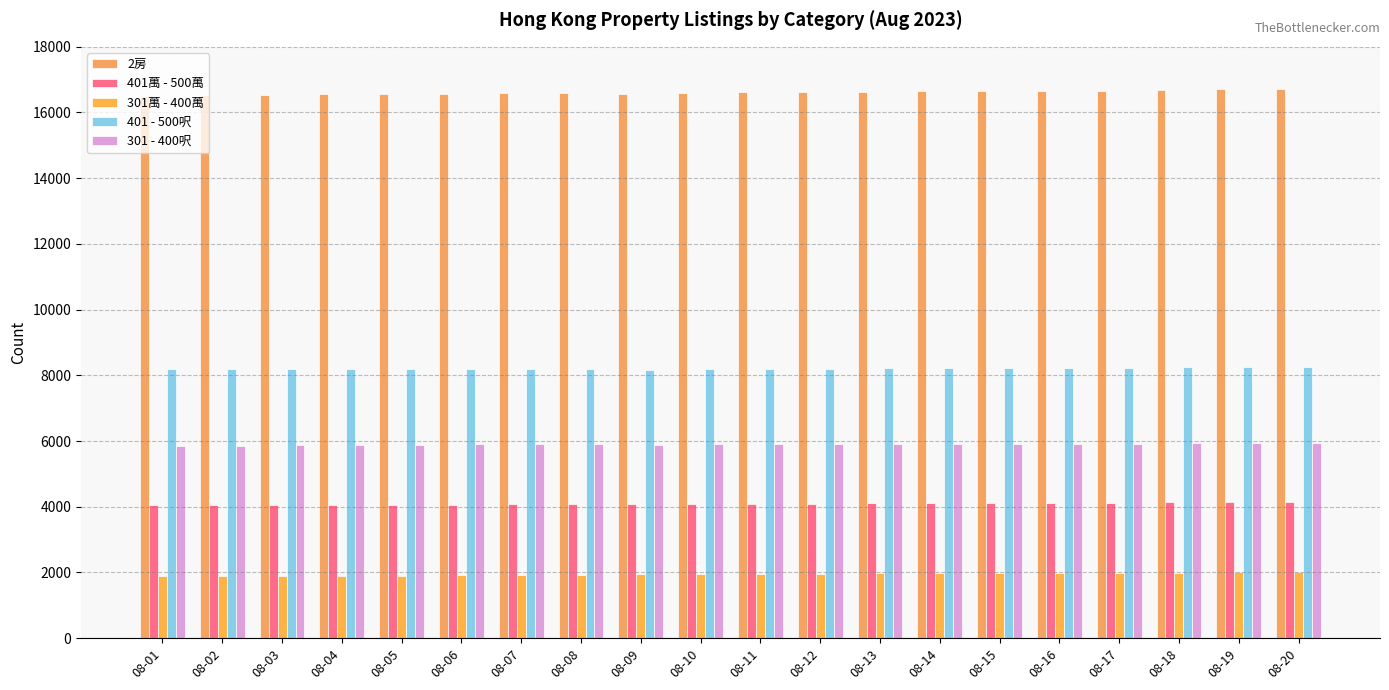

Which series has the largest total across all categories?

2房